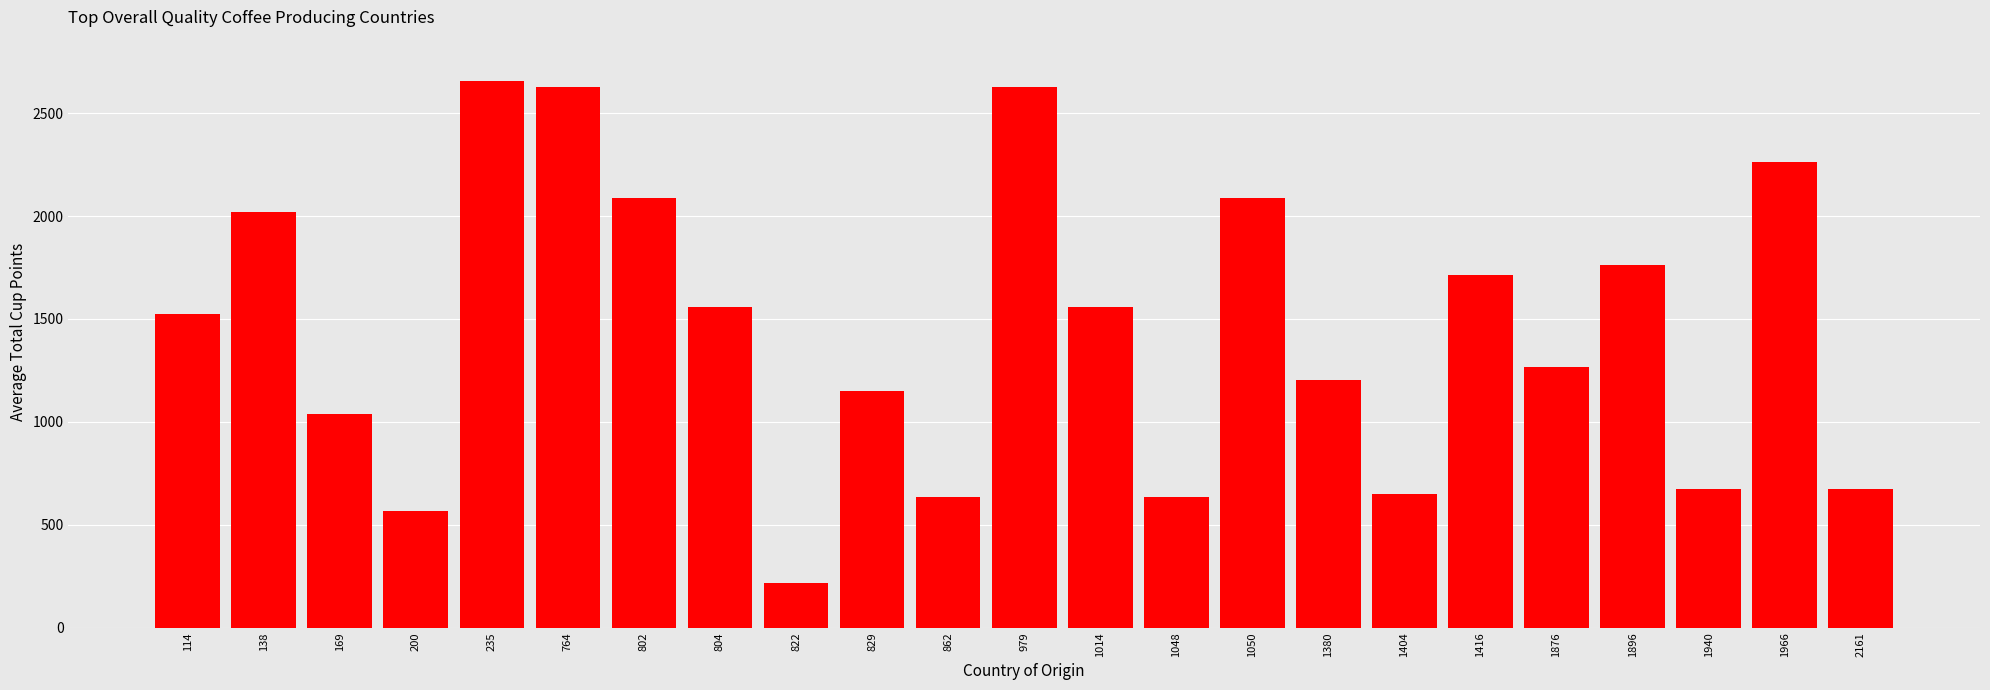

What is the sum of all values?

33187